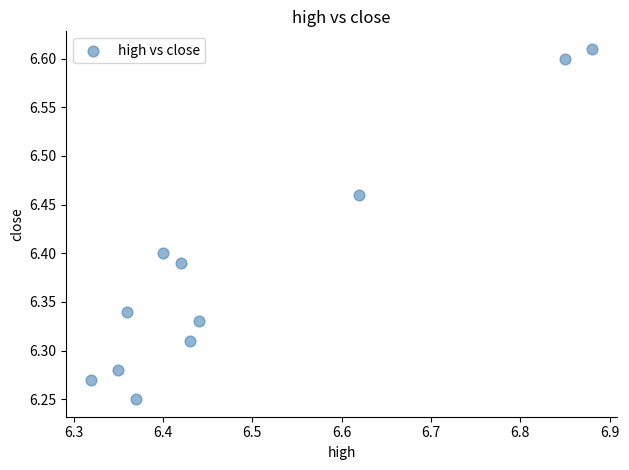

What is the range of Y values (max minus min)?

0.4